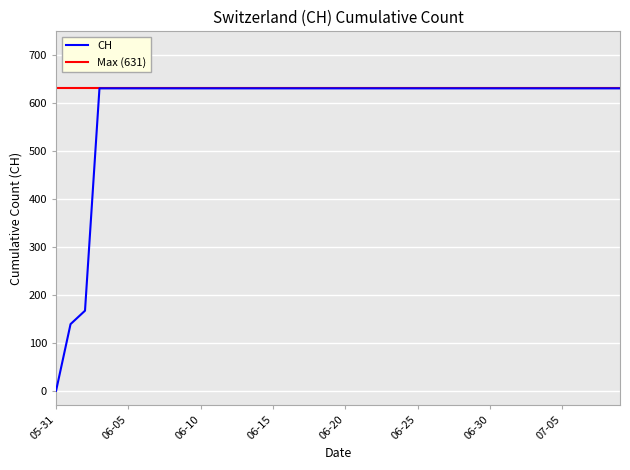

True or false: CH has a value of 631 at 06-25.

True